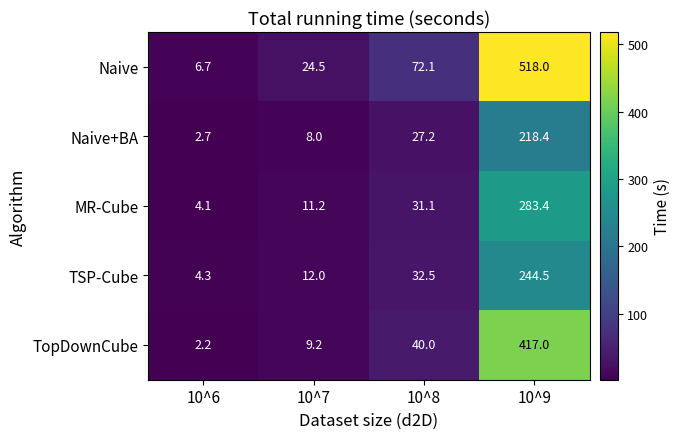

What is the spread (max minus min) of values at 10^8?

44.9